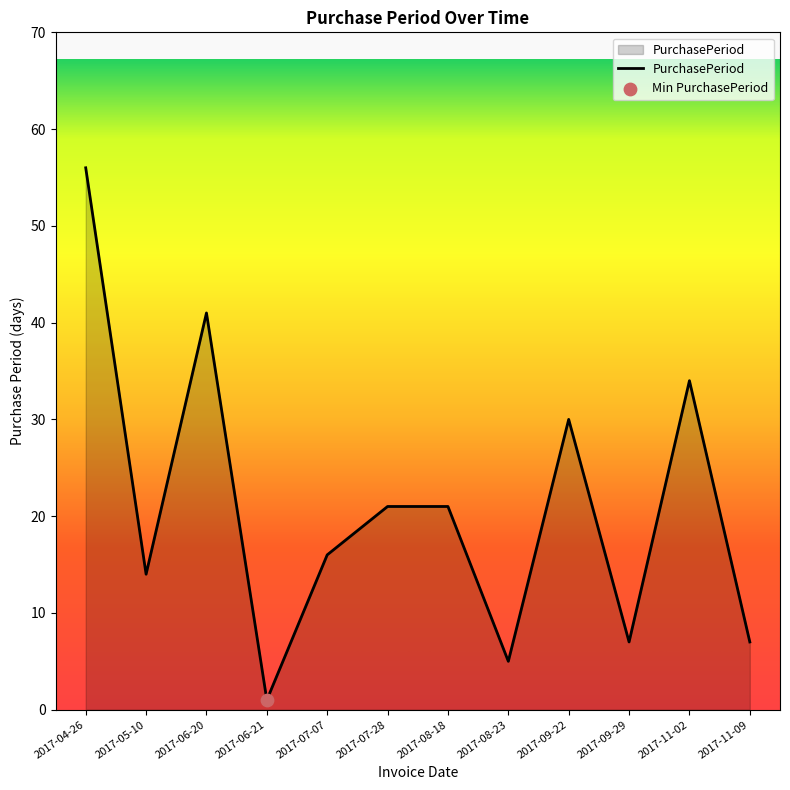

What is the change in value from 2017-08-18 to 2017-09-29?

-14